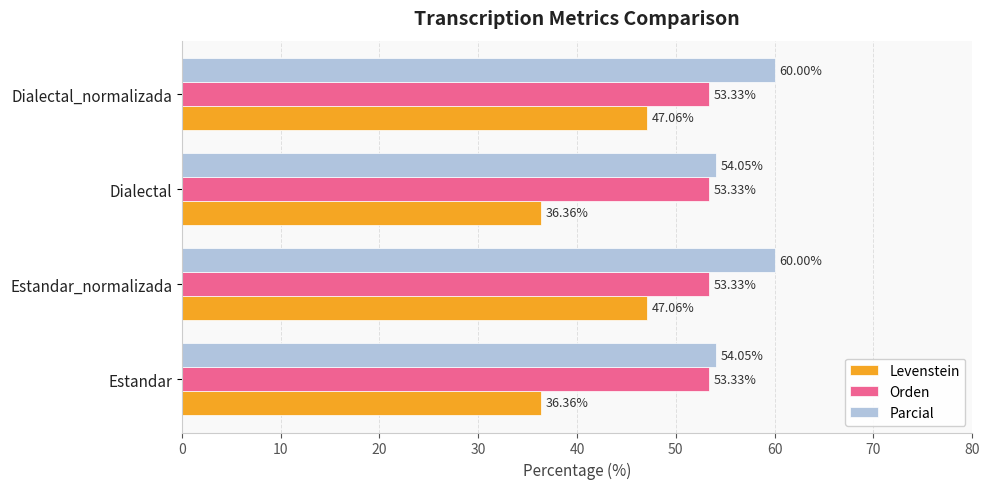

Rank the series by their maximum value, from lowest to highest.

Levenstein, Orden, Parcial